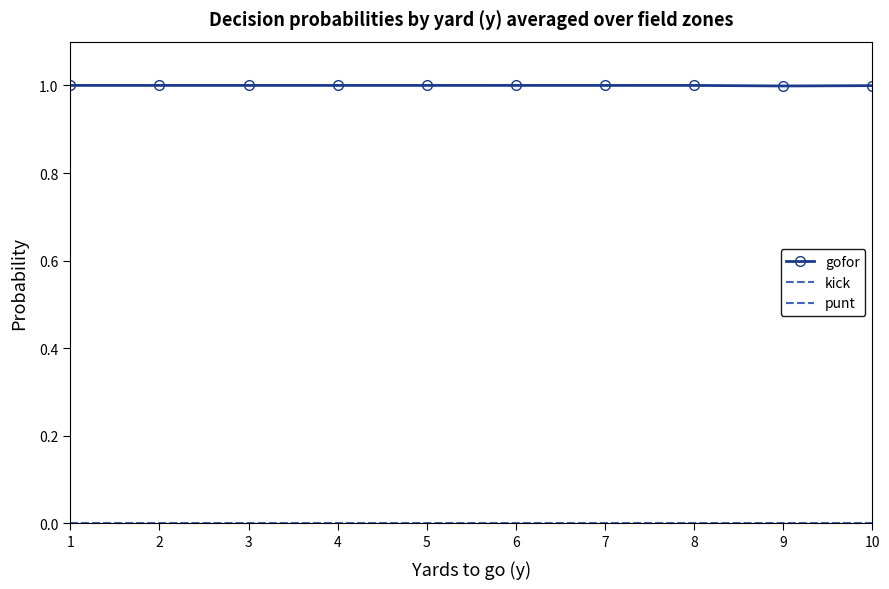

List the series in order of their peak value, highest first.

gofor, kick, punt